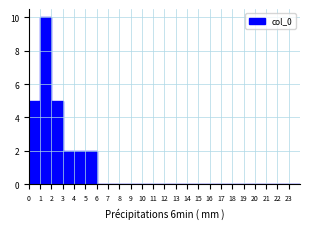

Over which range of the x-axis is the bar tallest?

1 to 2